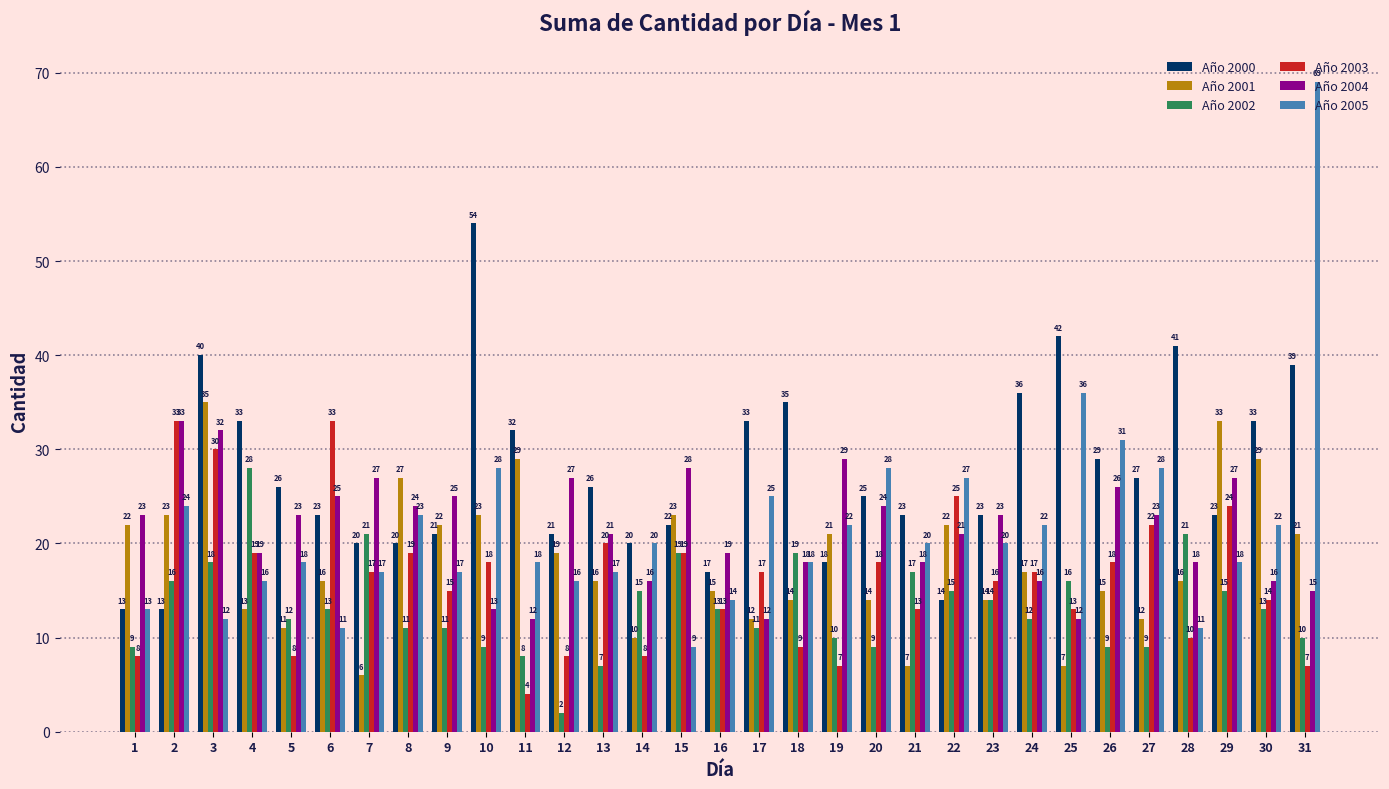

What is the total value across all series at 24?

120